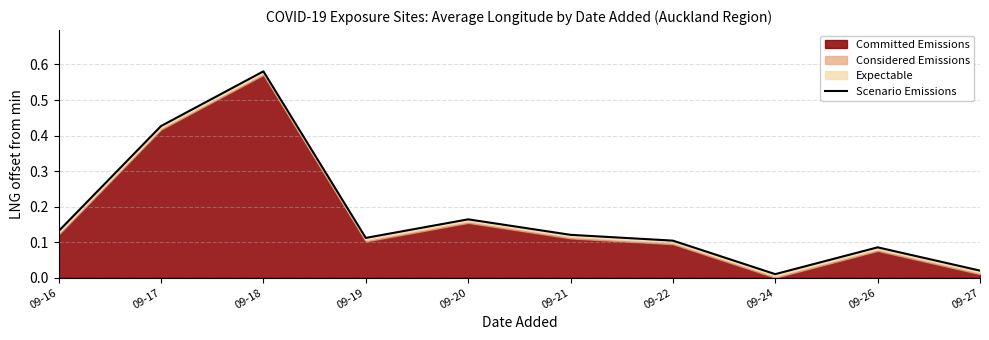

What is the maximum value shown in the chart?

0.6